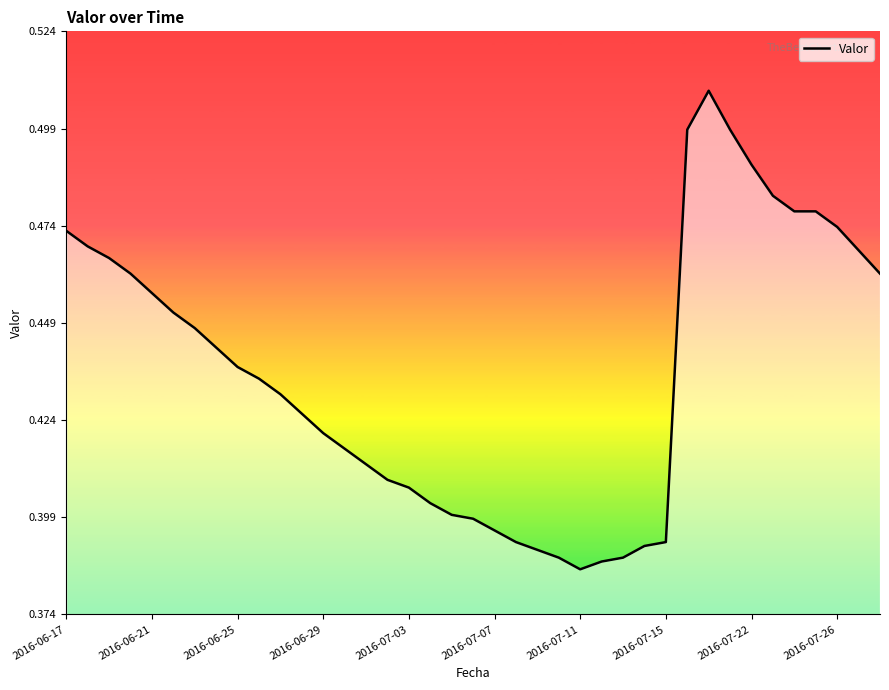

What is the greatest value displayed?

0.5